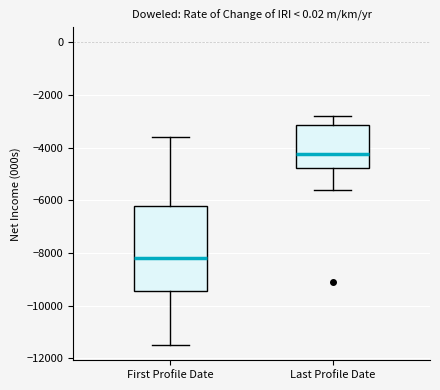

Which box is the tallest, from its lower edge to its upper edge?

First Profile Date